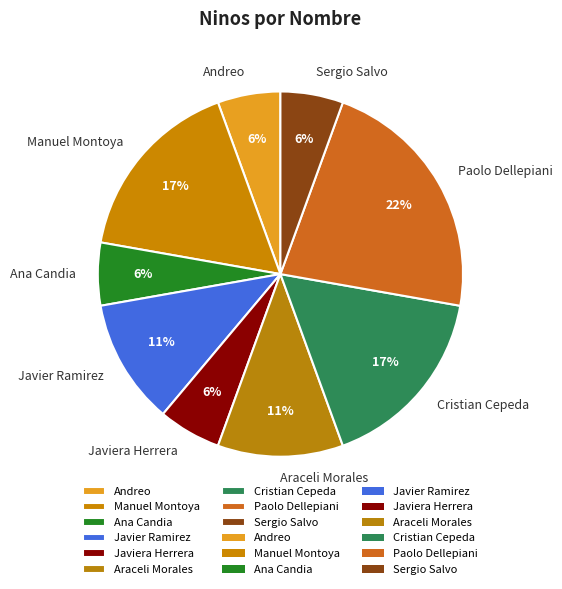

How many slices are in this pie chart?

9